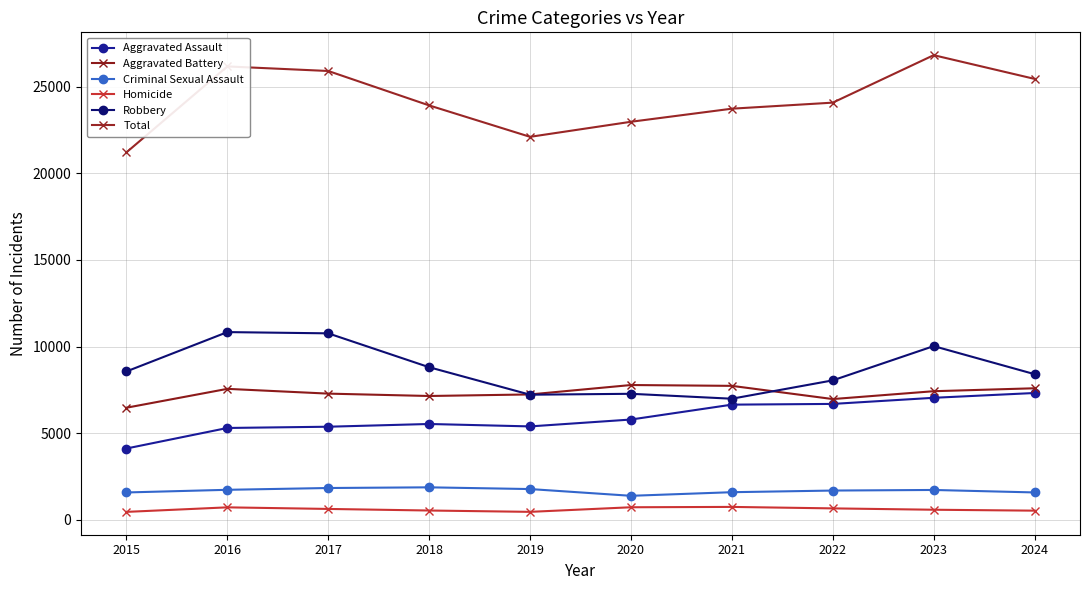

Reading left to right, extract all data points from this chart.

Aggravated Assault: 4120	5305	5377	5535	5395	5792	6651	6693	7046	7323
Aggravated Battery: 6473	7562	7287	7150	7240	7783	7735	6973	7426	7596
Criminal Sexual Assault: 1584	1737	1841	1880	1780	1391	1599	1694	1728	1585
Homicide: 463	725	633	542	465	730	750	665	587	534
Robbery: 8567	10837	10765	8810	7224	7277	6993	8052	10029	8409
Total: 21207	26166	25903	23917	22104	22973	23728	24077	26816	25447